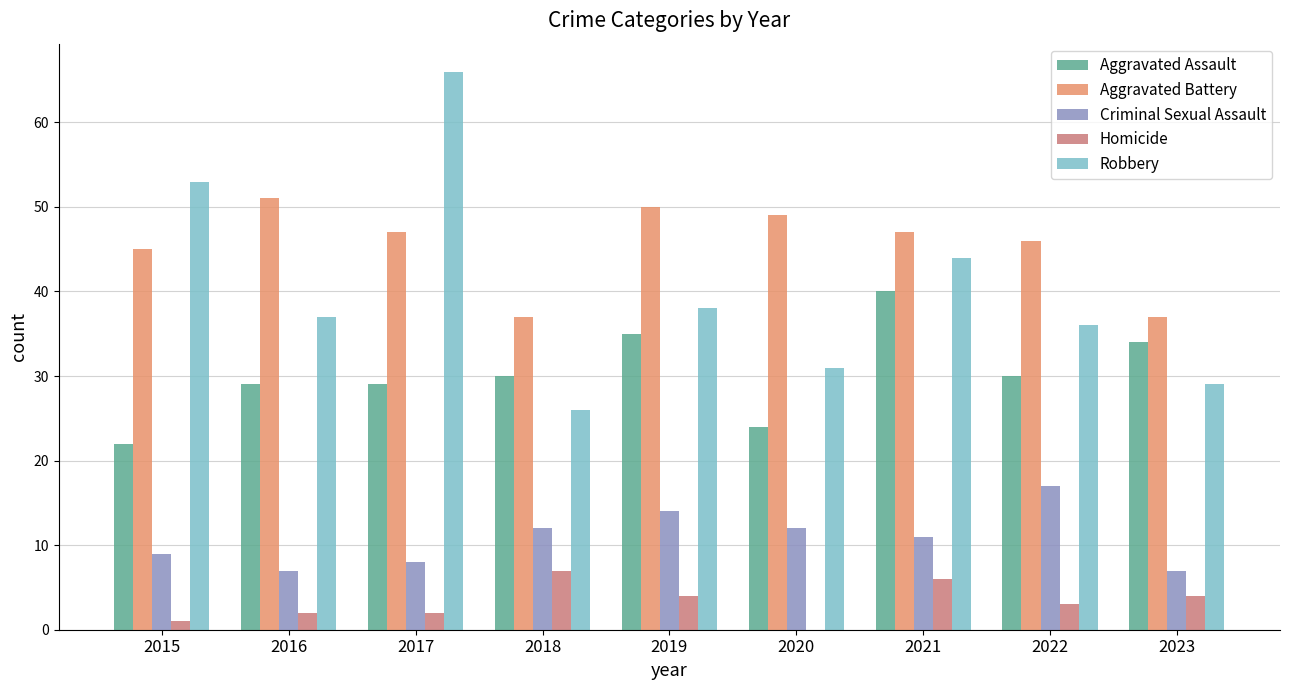

Is the value of Aggravated Assault at 2017 greater than the value of Aggravated Battery at 2023?

No